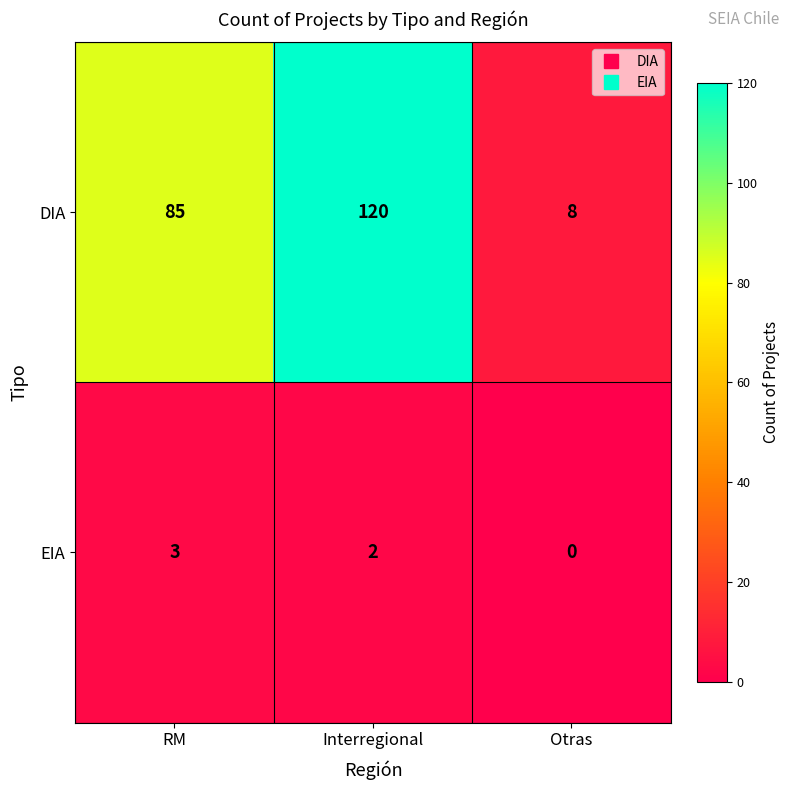

What is the average value of the DIA series?

71